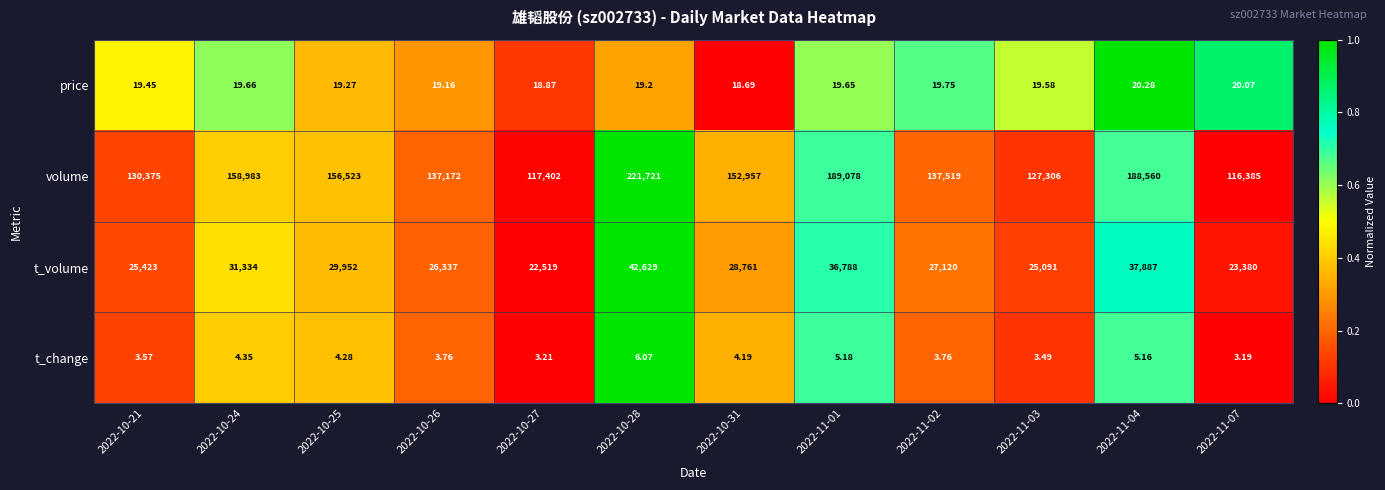

Which series has the widest spread of values?

volume